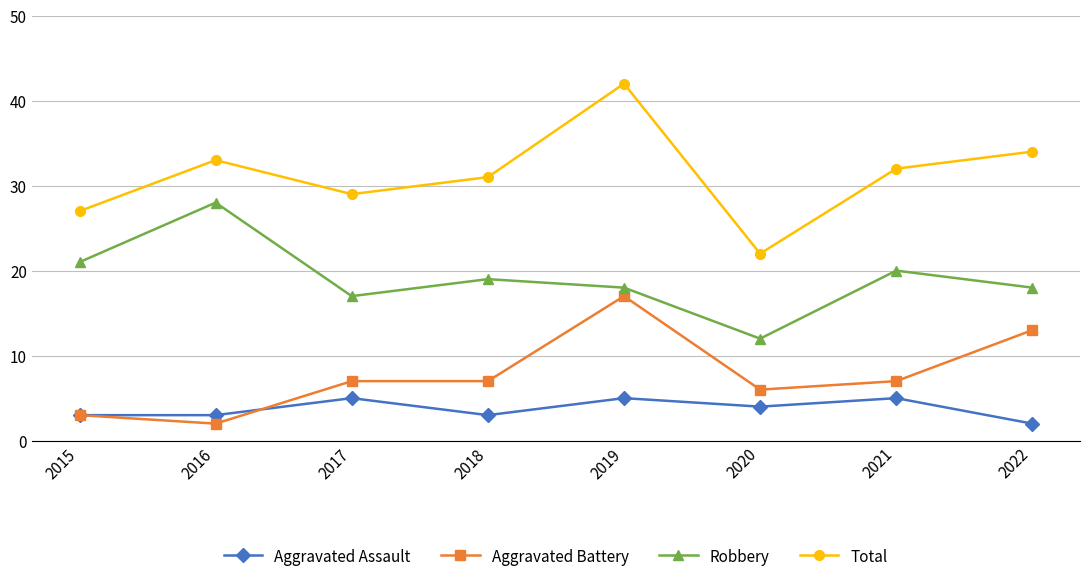

How many lines are shown in the chart?

4